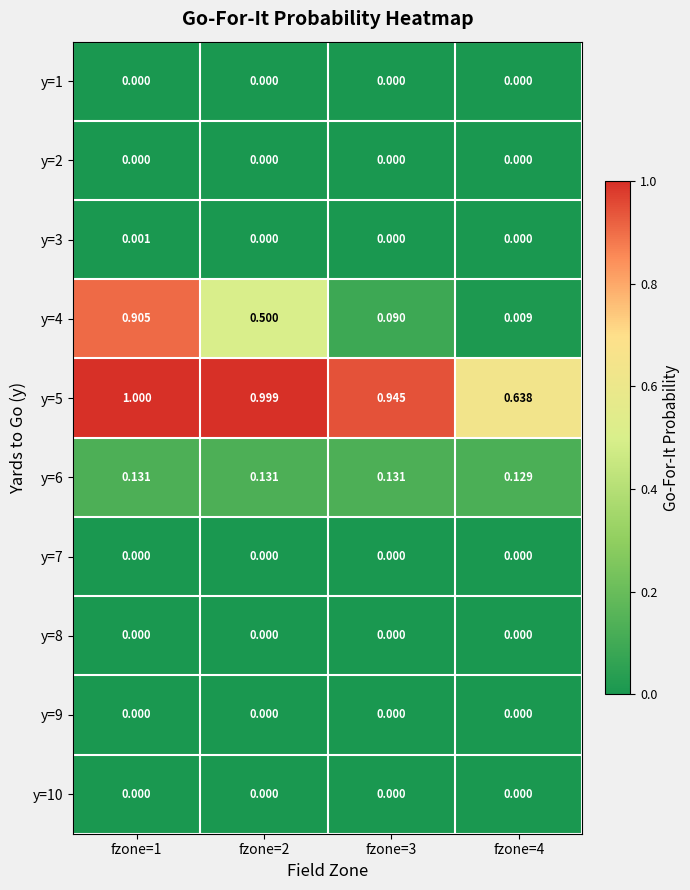

Is the value of y=9 at fzone=3 greater than the value of y=3 at fzone=1?

No